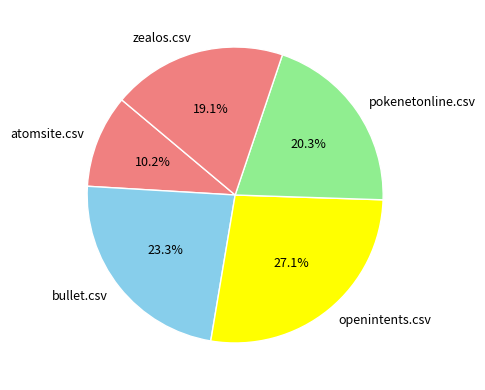

What is the largest slice in the pie chart?

openintents.csv